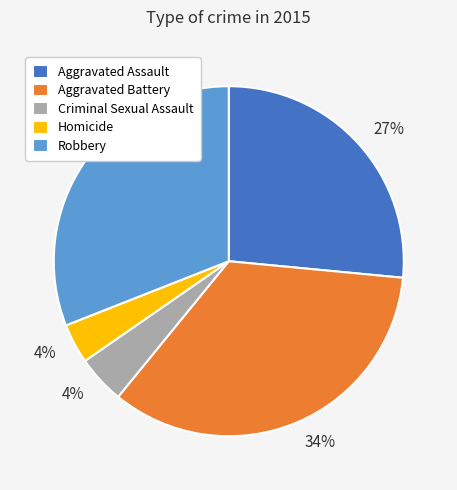

Which category has the biggest portion of the pie?

Aggravated Battery